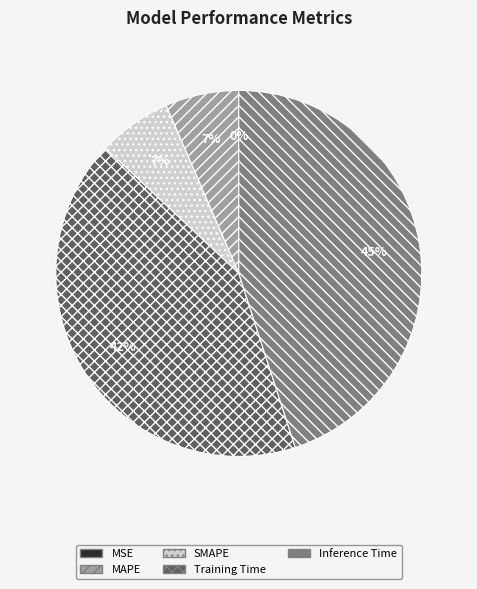

To the nearest percent, what percentage of the pie is Inference Time?

45%